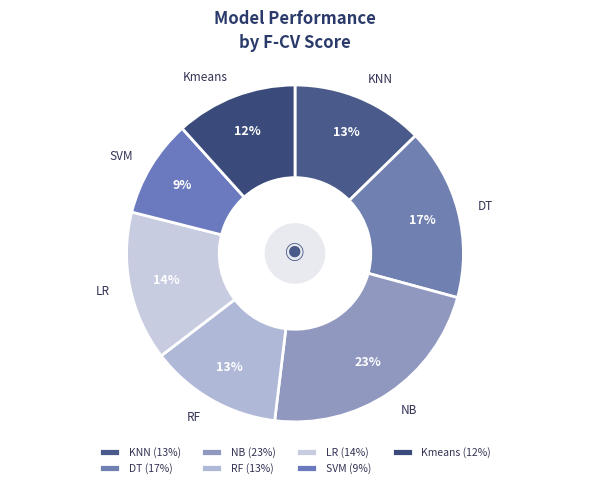

Does any single category account for the majority?

No